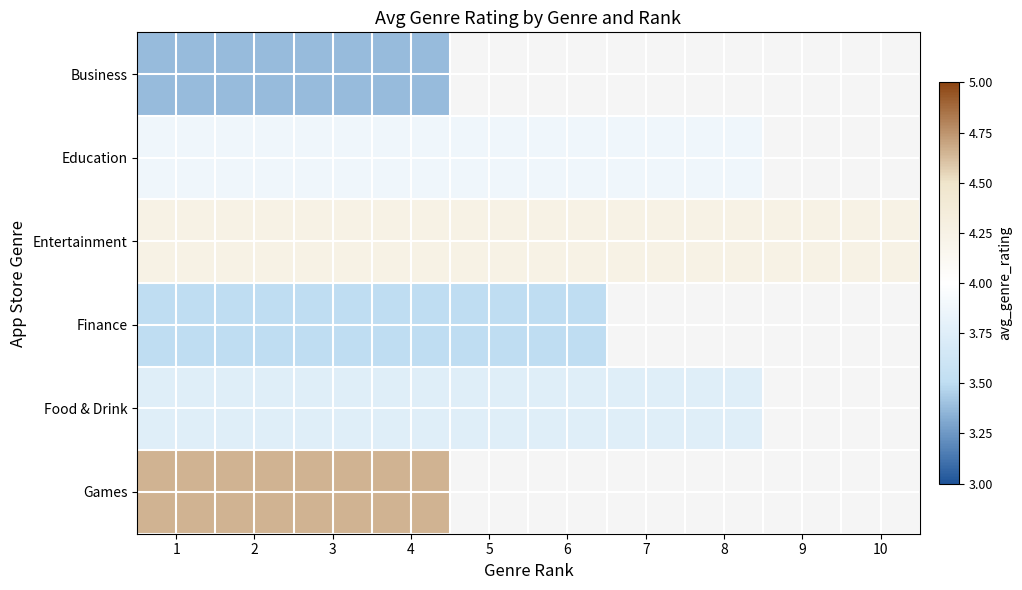

Which category has the highest value across all series?

1